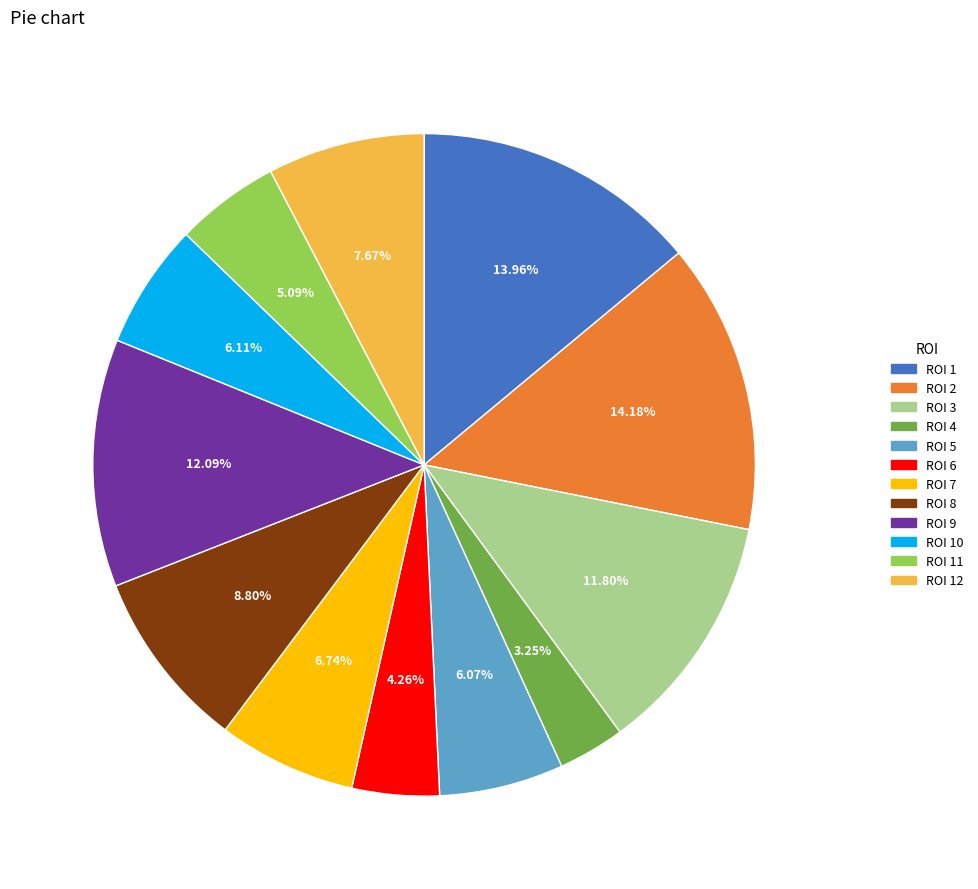

Is there a majority slice in this chart?

No